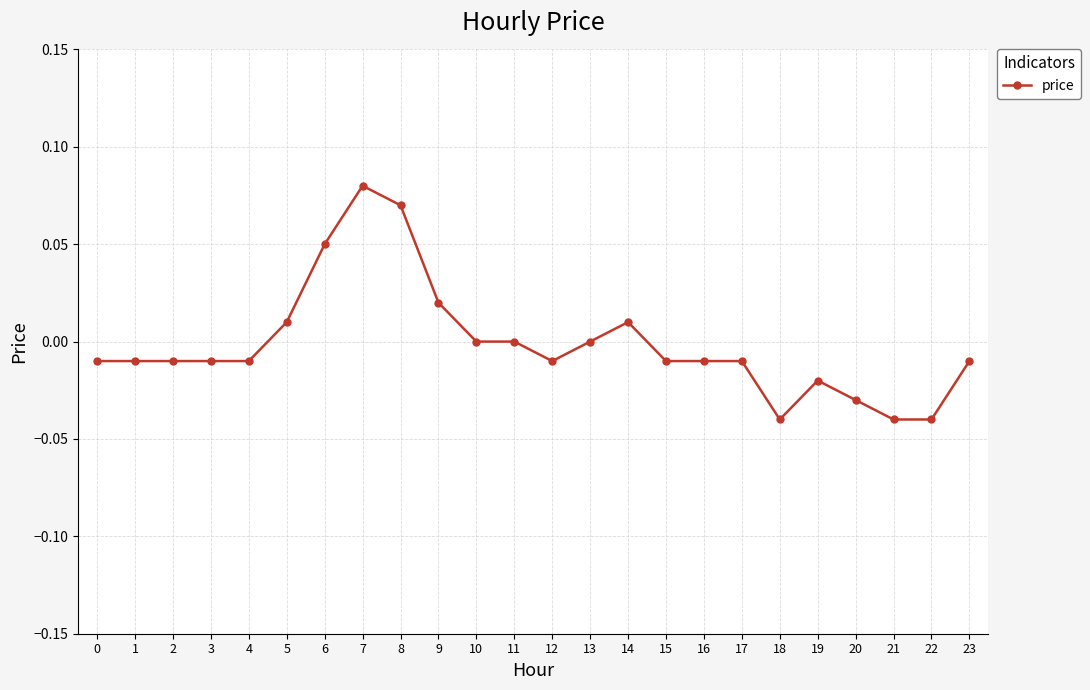

The value at 6 is 0.0. True or false?

False